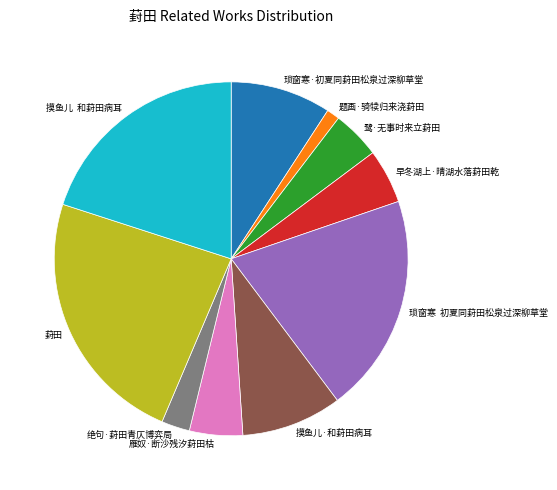

Approximately how many times larger is the value at 葑田 compared to 雁奴·断沙残汐葑田枯?

4.9